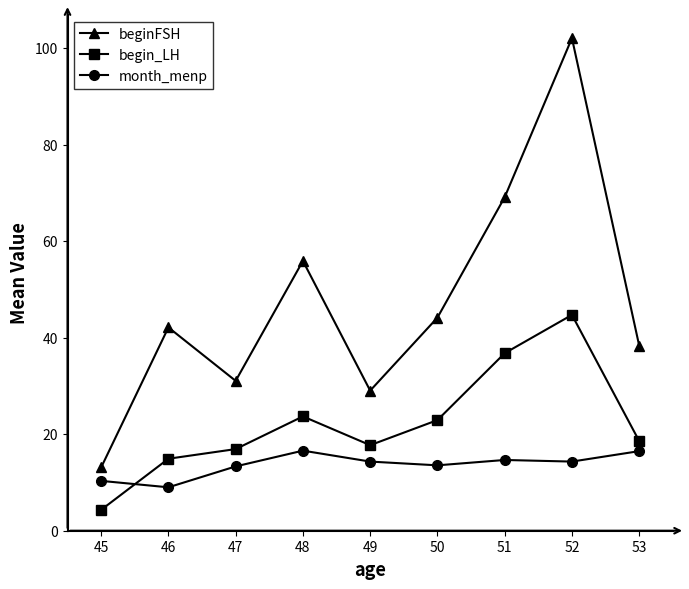

What is the difference between the highest and lowest values at 51?

54.5